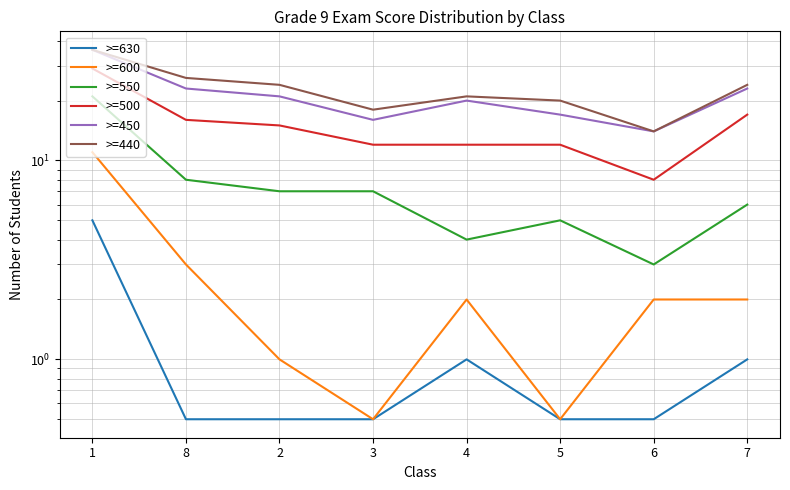

Does the chart have visible grid lines?

Yes